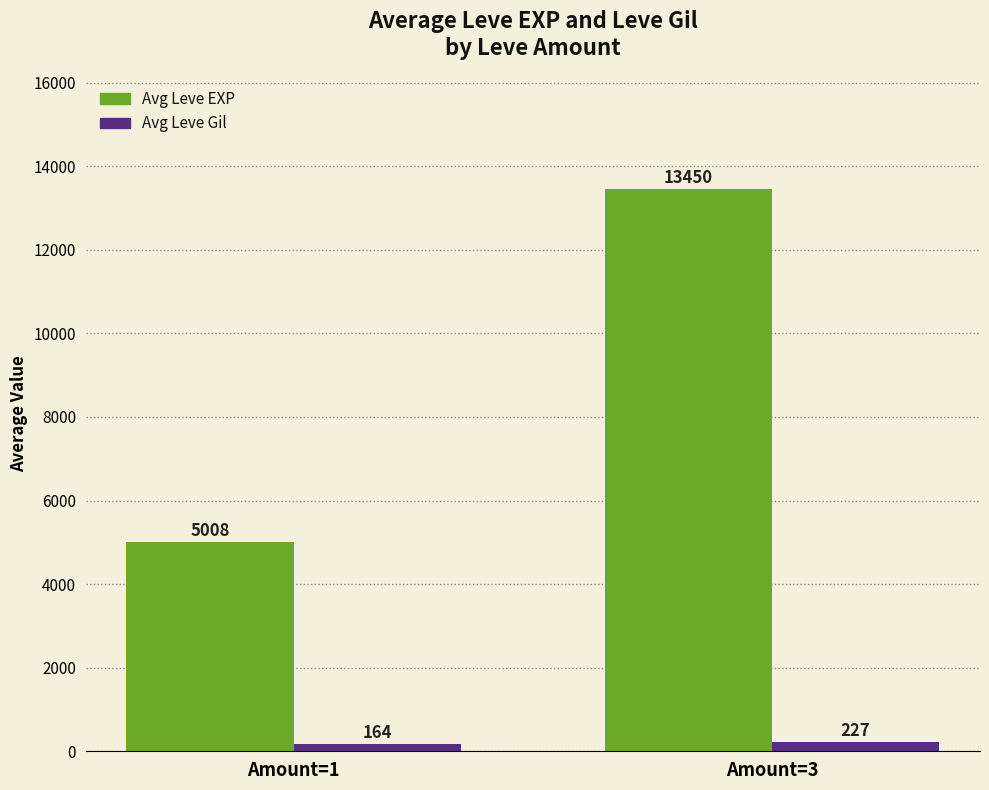

What is the sum of the Avg Leve EXP values at Amount=3 and Amount=1?

18458.5